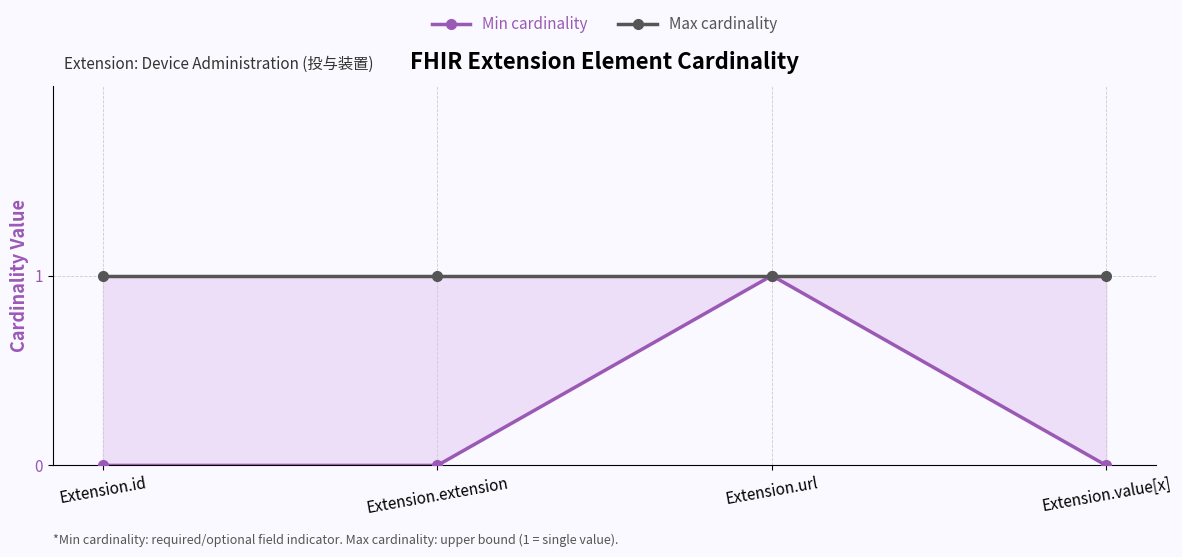

Is it true that Max cardinality equals 1 at Extension.value[x]?

True